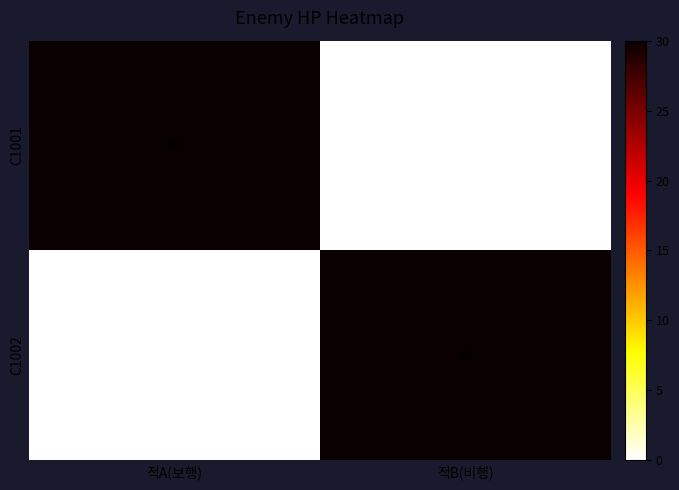

What is the sum of the C1001 values at 적B(비행) and 적A(보행)?

30